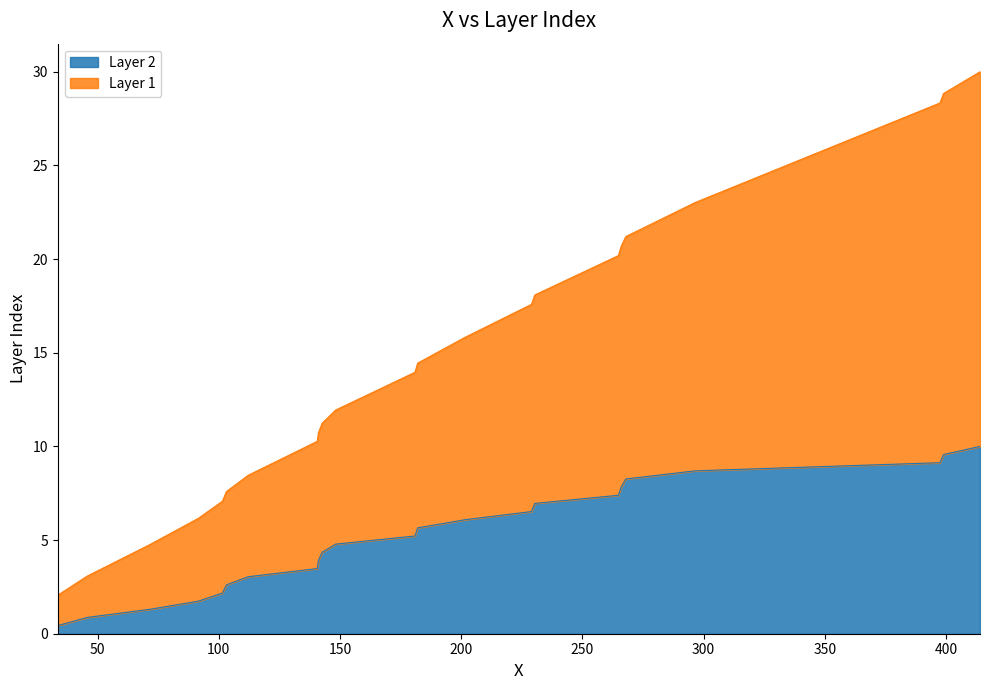

True or false: Layer 1 and Layer 2 cross at least once.

False